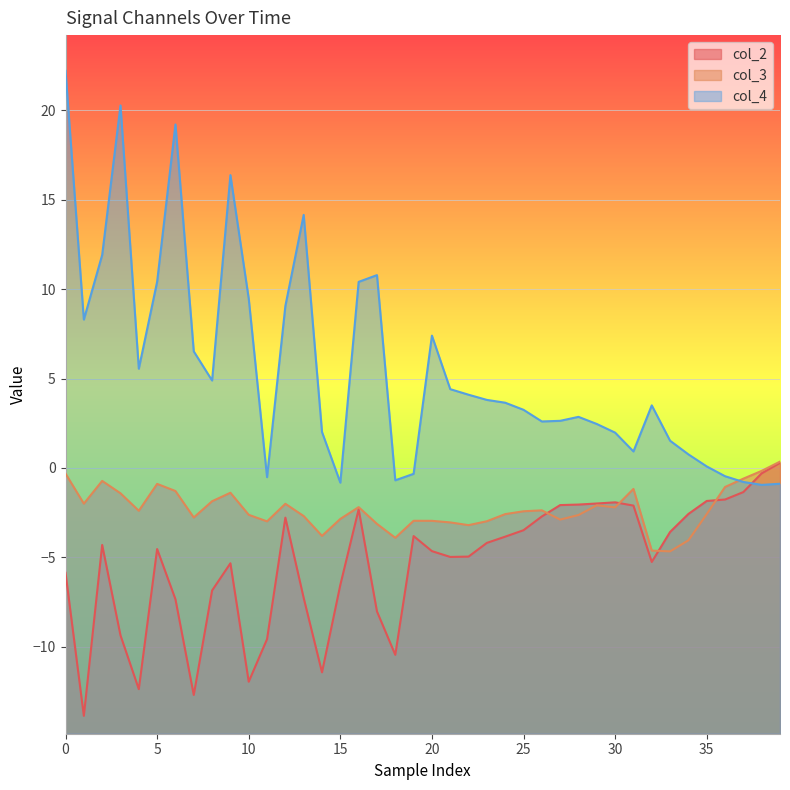

What is the value of the col_3 point at the 14th from the left?

-2.7